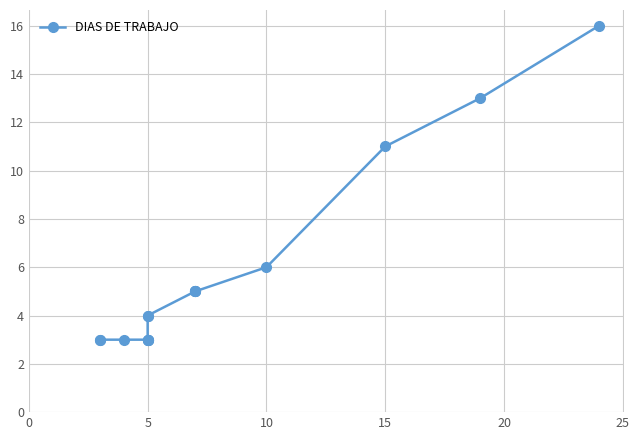

What value does the data have at 15?

11